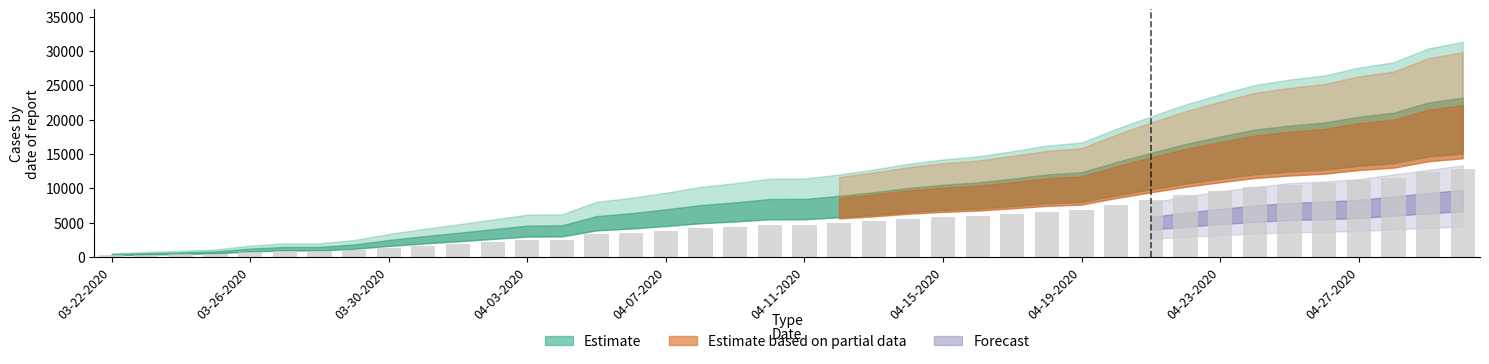

How many distinct data groups are displayed?

1